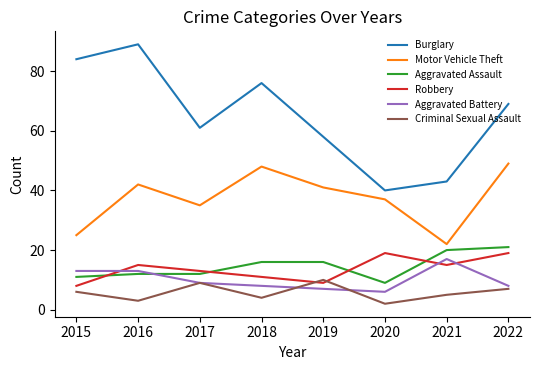

At which label does Aggravated Assault reach its peak?

2022